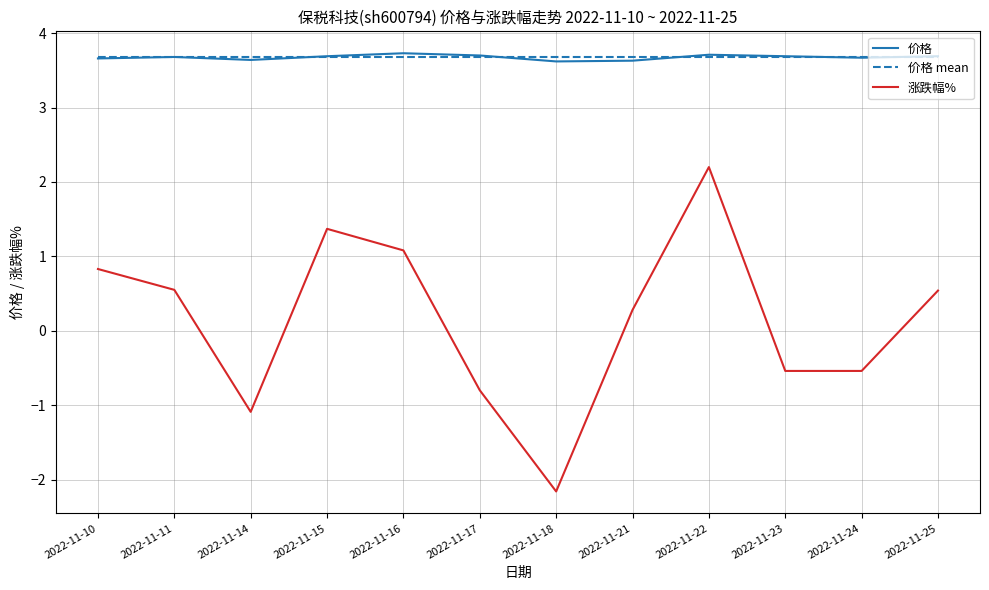

The 价格 mean series shows 2.4 at 2022-11-15. True or false?

False